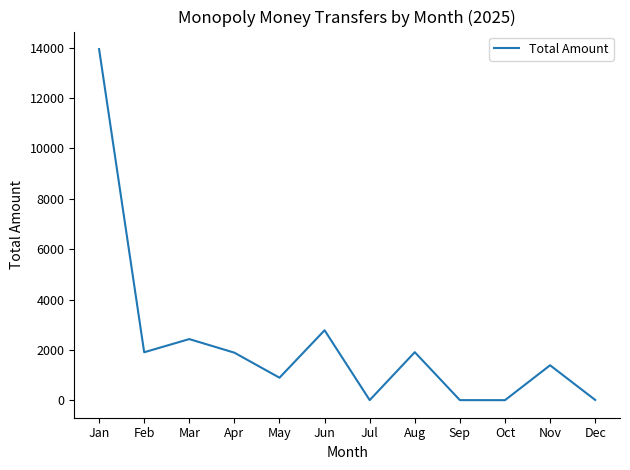

Where is the data nearest to the value 6974?

Jun